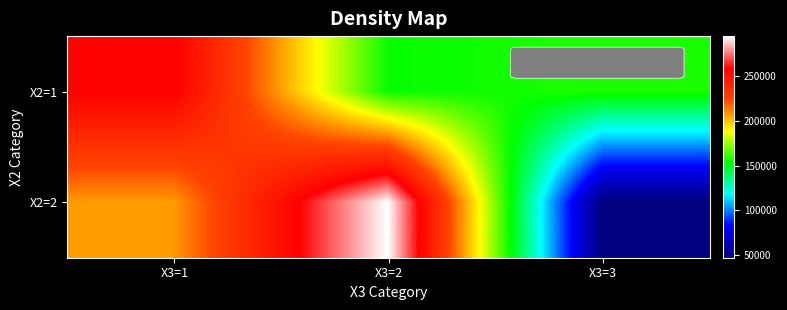

At which category does the chart reach its peak across all series?

X3=2